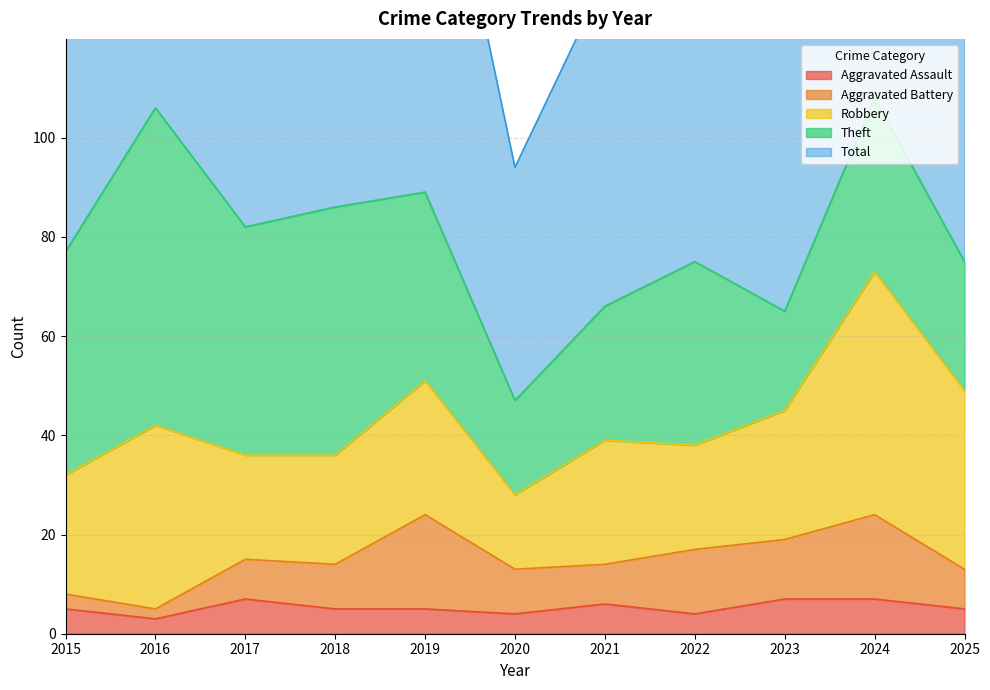

True or false: Total and Theft cross at least once.

False